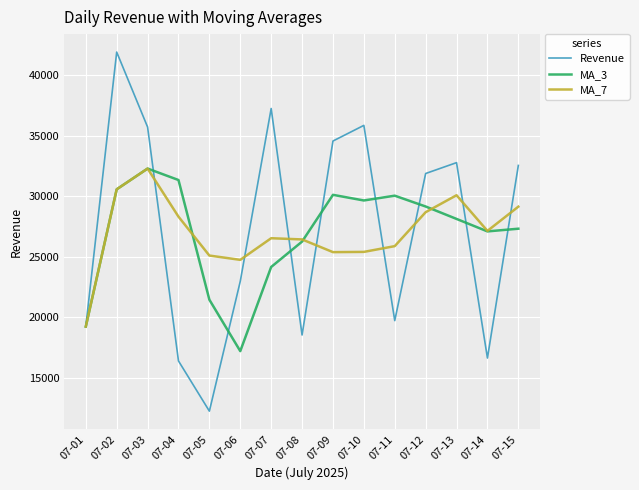

Which series has the largest range (max minus min)?

Revenue